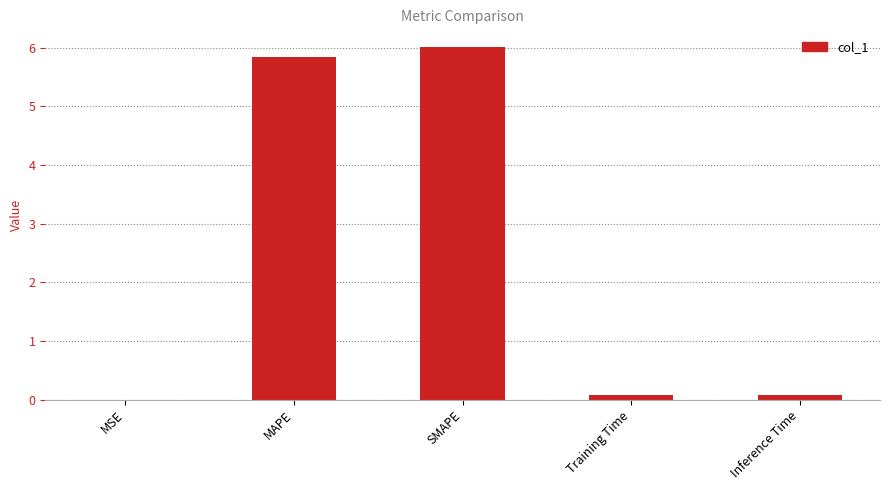

Is it true that the value at MAPE is 8.8?

False